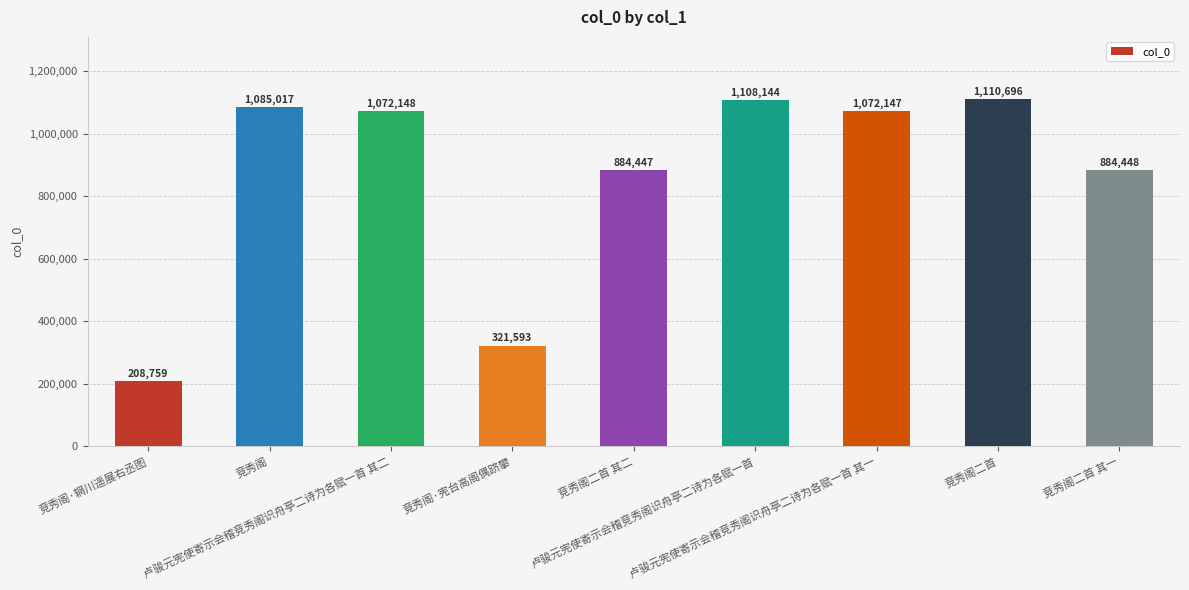

At which category does the chart reach its minimum across all series?

竞秀阁·辋川遥展右丞图